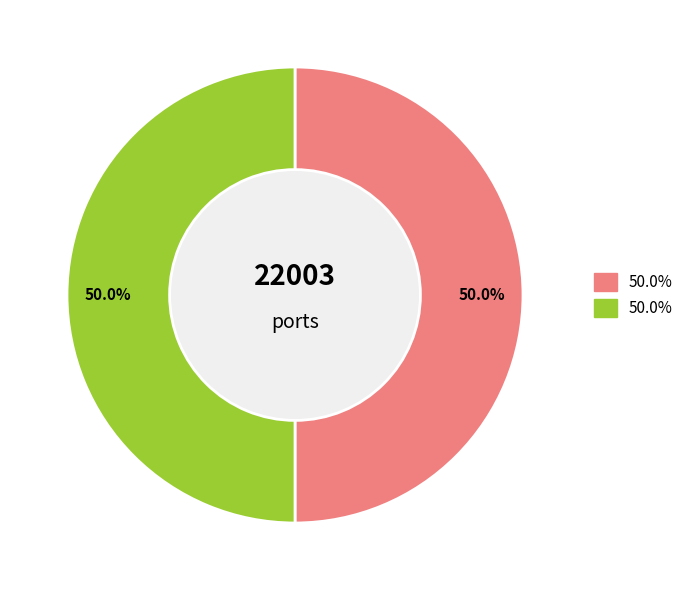

How many segments does this pie chart have?

2